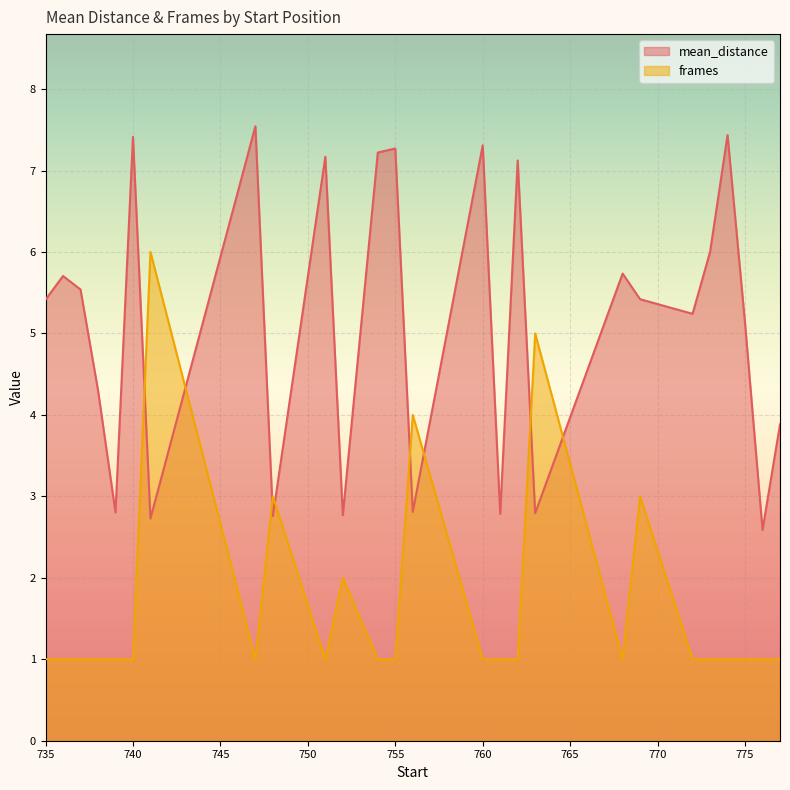

At which category is the sum across all series the highest?

741